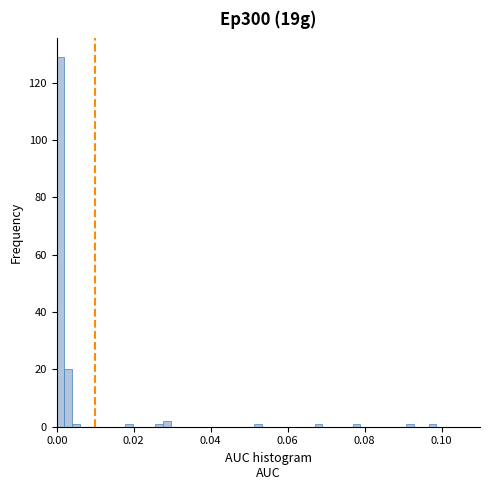

Around what value on the x-axis is the tallest bar? Give the approximate position of its centre, as read against the axis.

0.000